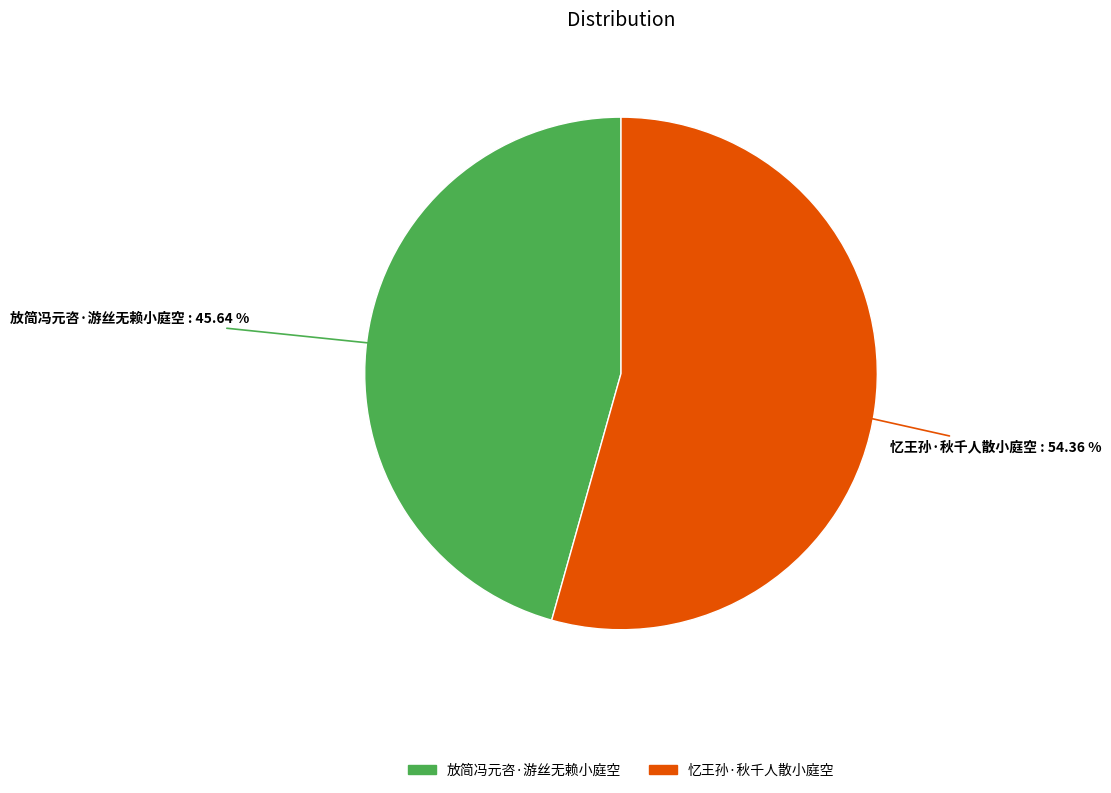

Is there a majority slice in this chart?

Yes